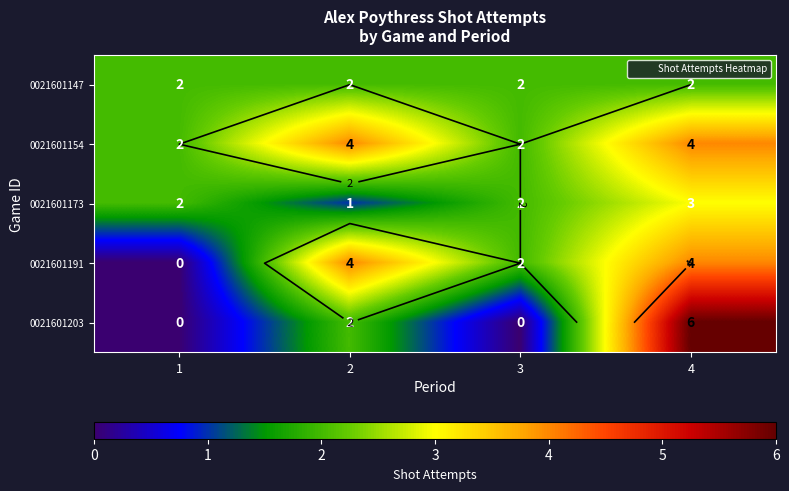

Is it true that 0021601203 equals 0 at 1?

True